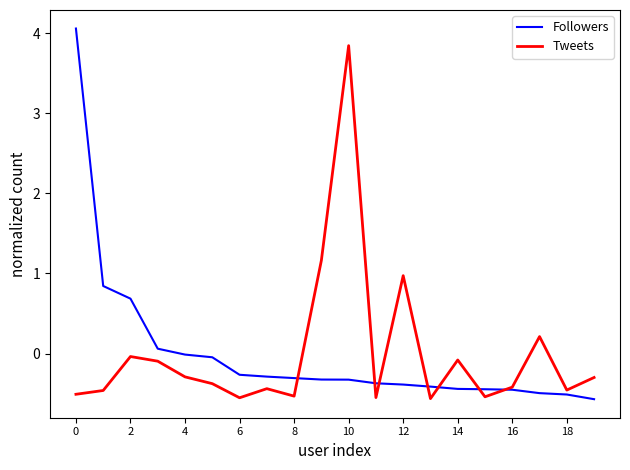

How many times do Tweets and Followers cross each other?

7